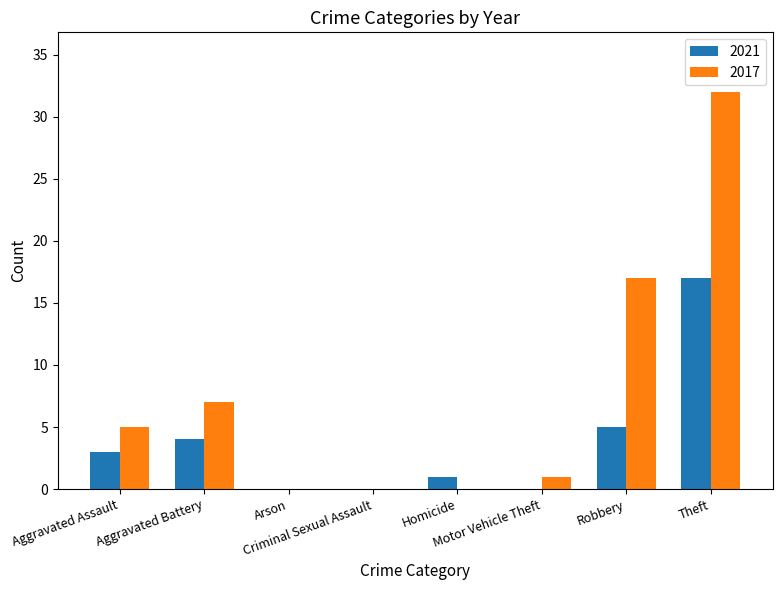

What is the greatest value displayed?

32